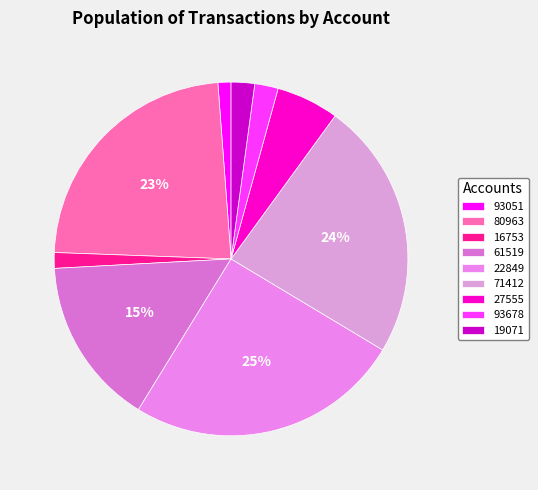

Which category has the smallest portion of the pie?

93051